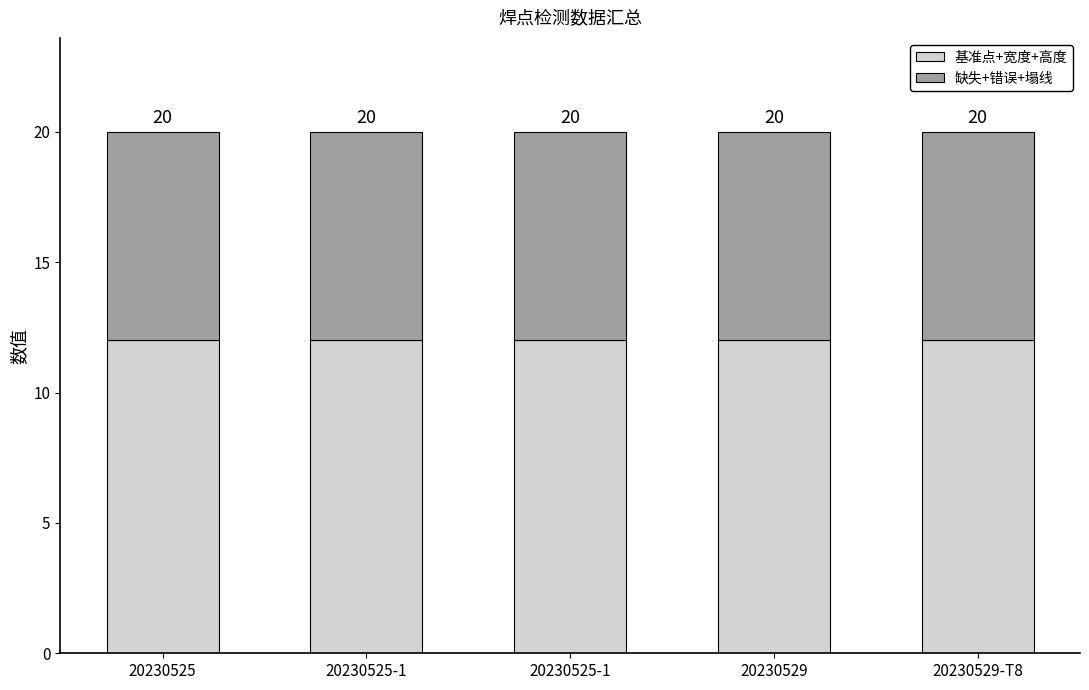

What are all the series names shown in the legend?

基准点+宽度+高度, 缺失+错误+塌线